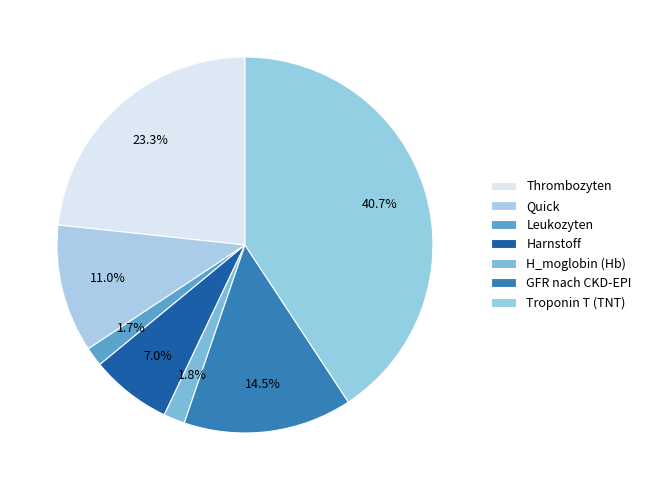

True or false: H_moglobin (Hb) accounts for 2% of the total.

True